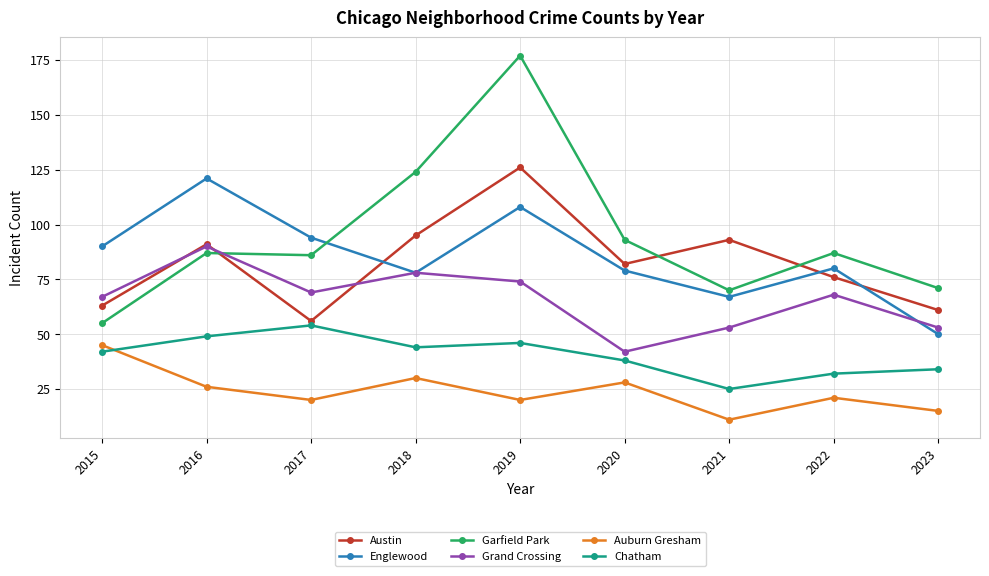

How many categories are shown in the chart?

9